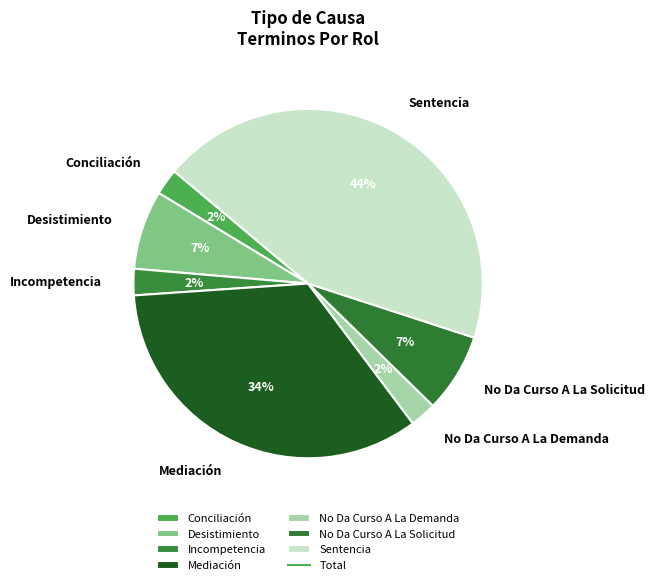

What is the largest slice in the pie chart?

Sentencia